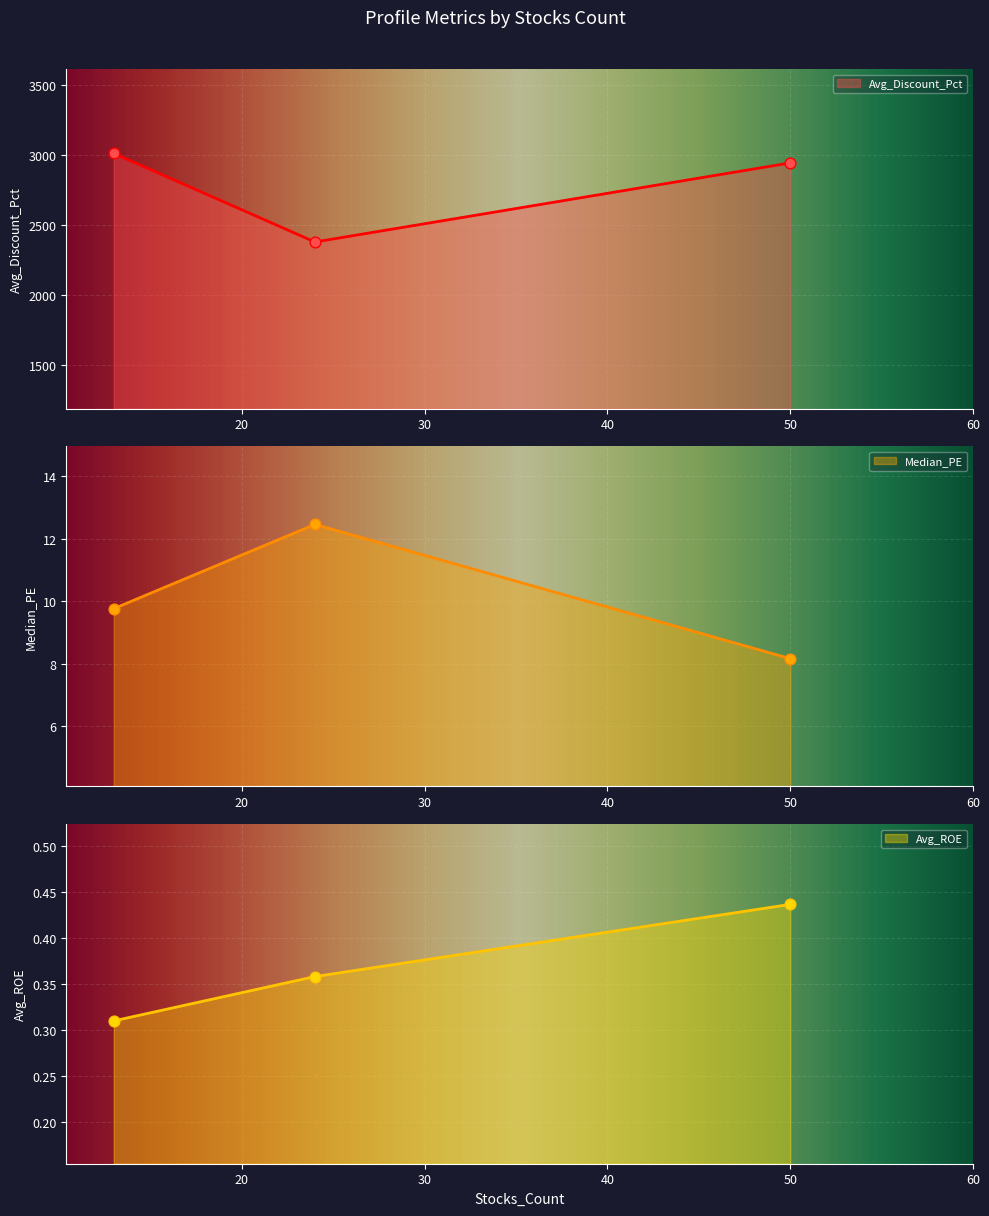

Which series contains the highest Y value?

Avg_Discount_Pct